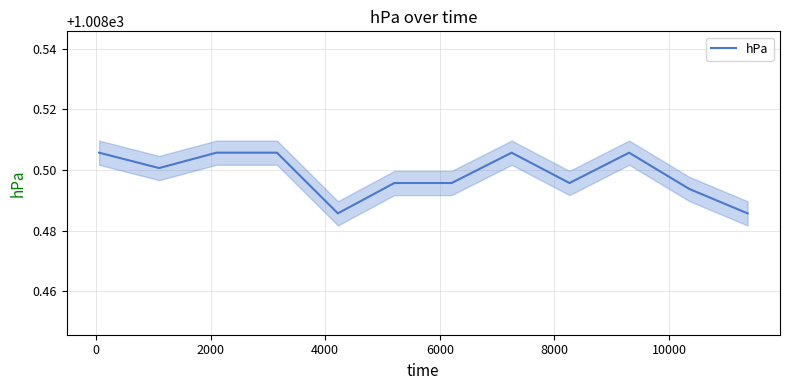

Does the chart display data point markers on the line(s)?

No